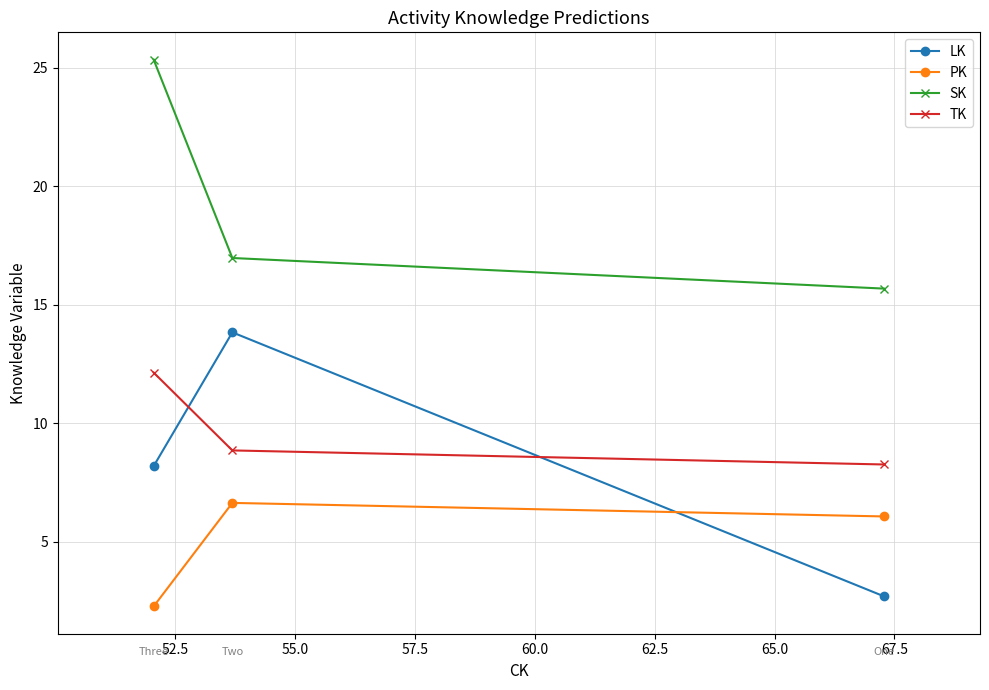

How many categories are shown in the chart?

3